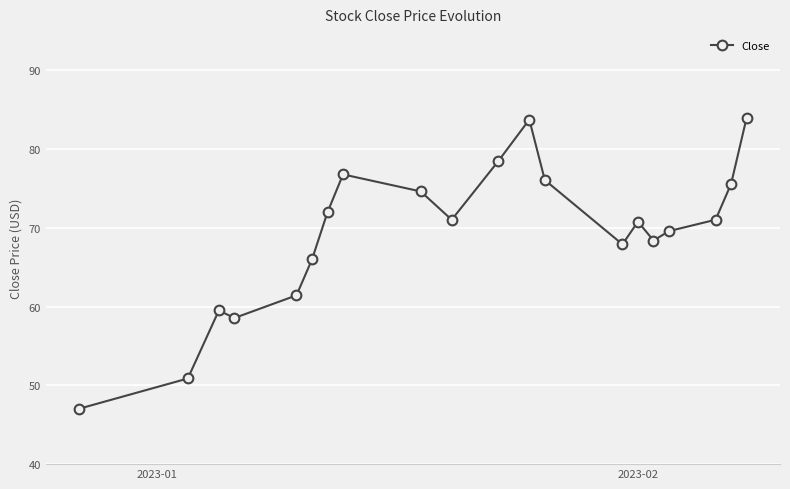

What is the average value?

69.2